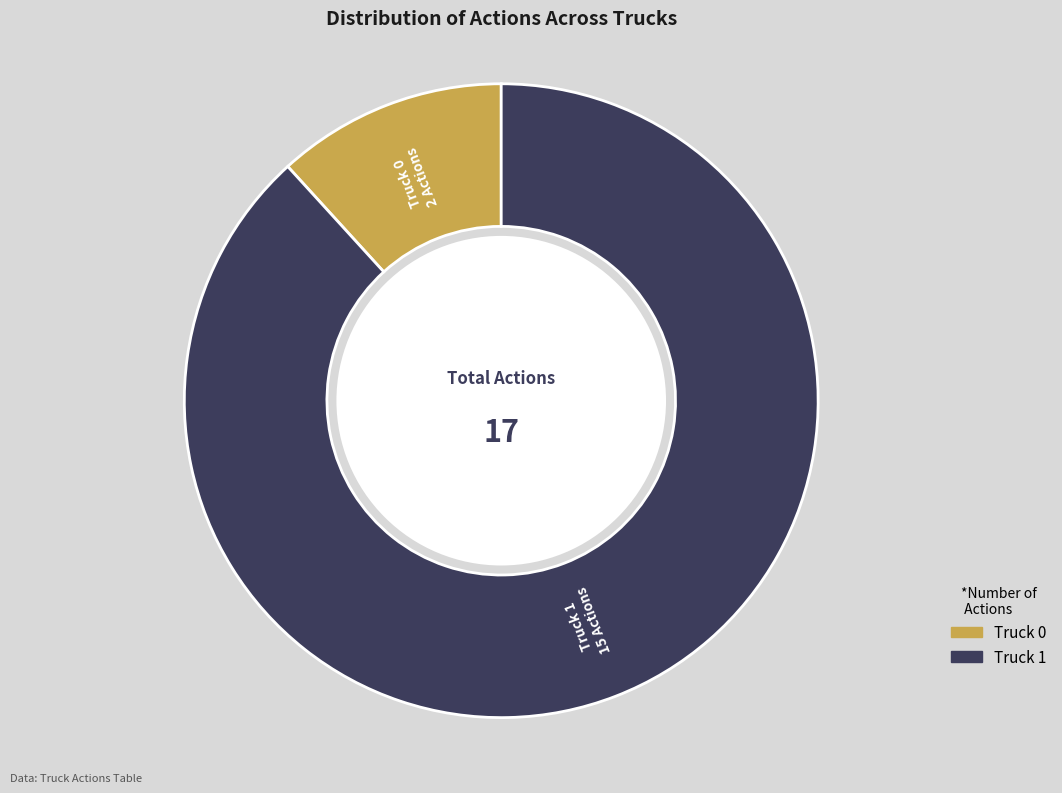

What is the ratio of the value at Truck 1 to the value at Truck 0?

7.5